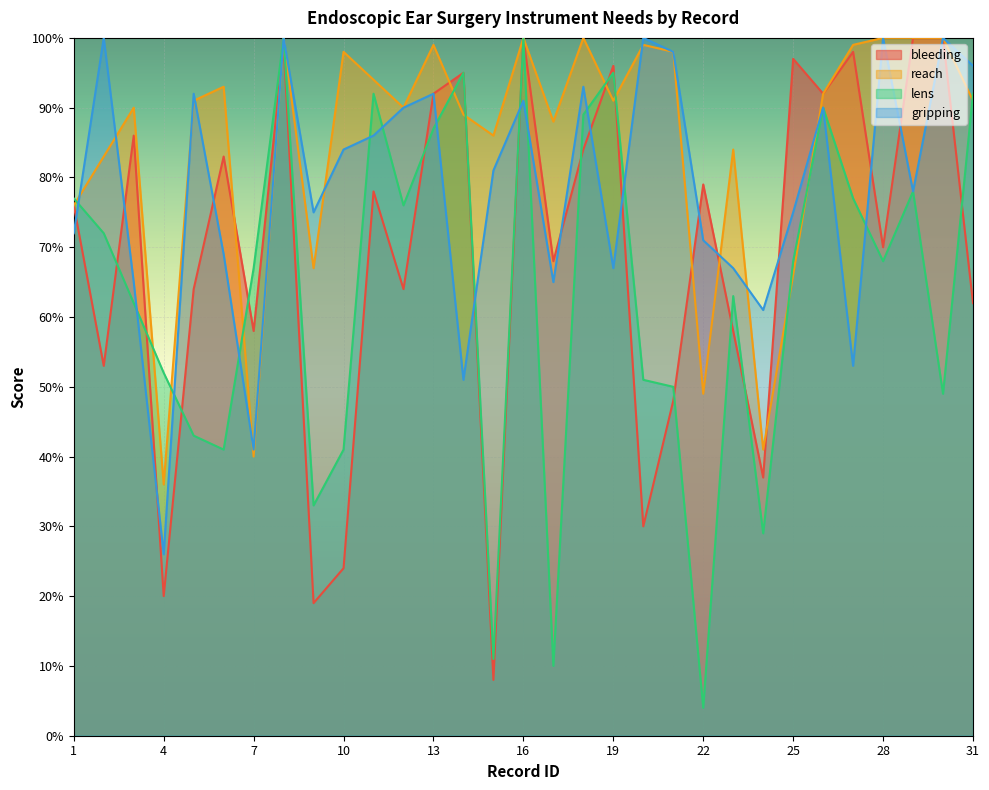

The value of bleeding at 28 is 70. True or false?

True